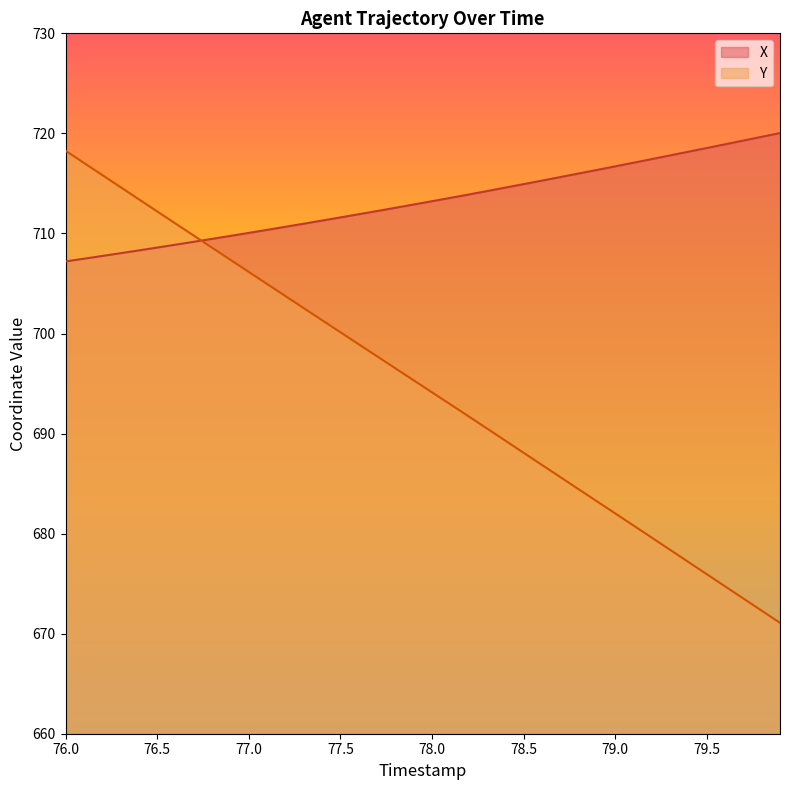

What is the minimum value for X?

707.2